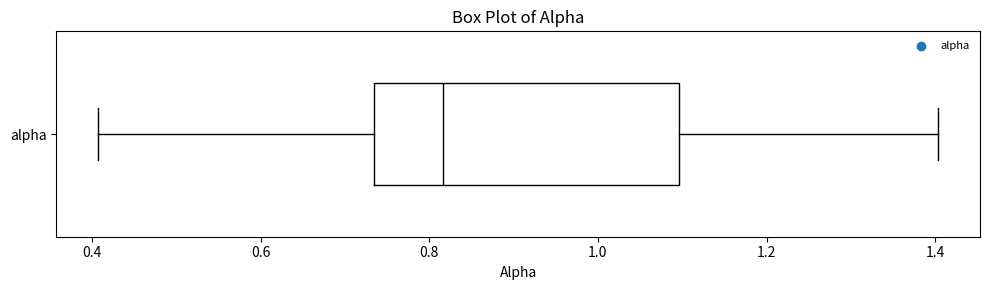

Read this box plot against the x-axis: the position of the median line, the range covered by the box, and the ends of both whiskers. The values are not printed on the chart, so give them approximately, as read against the axis.

median 0.82, box 0.74 to 1.10, whiskers 0.40 to 1.40